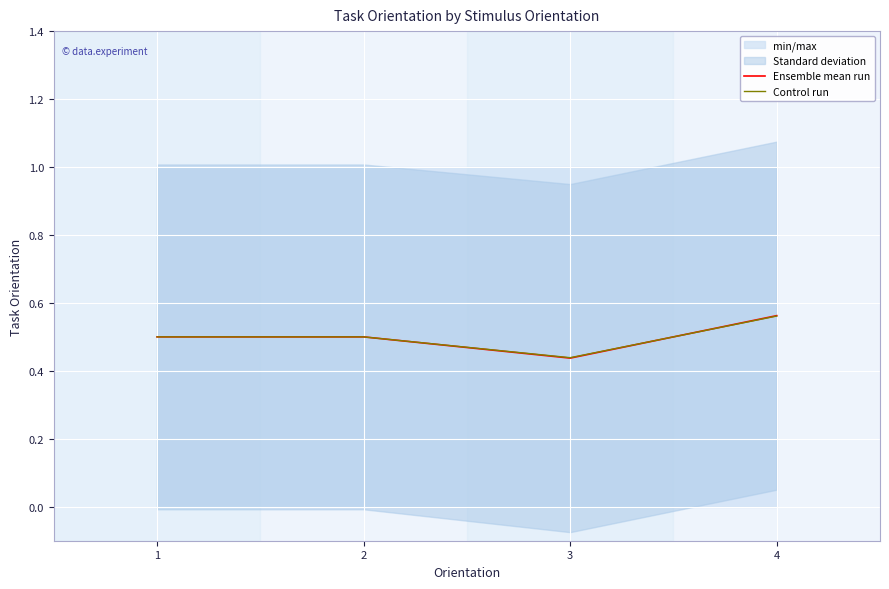

Reading right to left, list all the values displayed in this chart.

Ensemble mean run: 4=0.6	3=0.4	2=0.5	1=0.5
Control run: 4=0.6	3=0.4	2=0.5	1=0.5